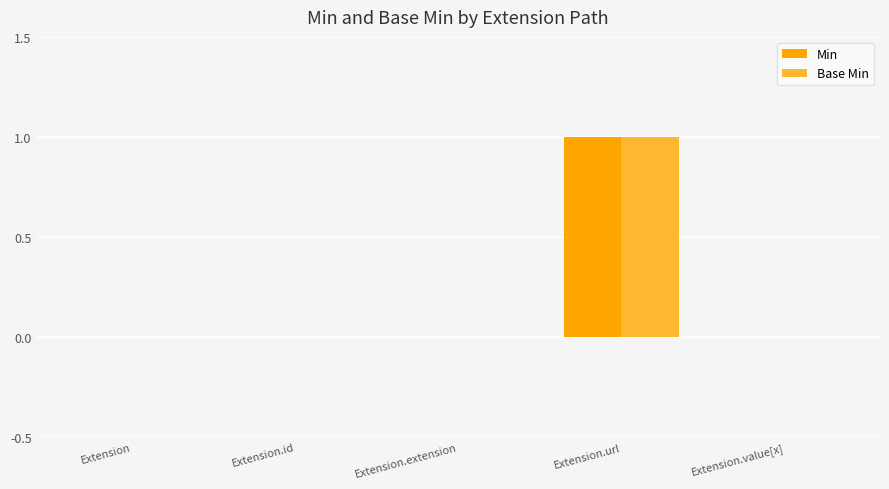

Does the chart contain stacked bars?

No